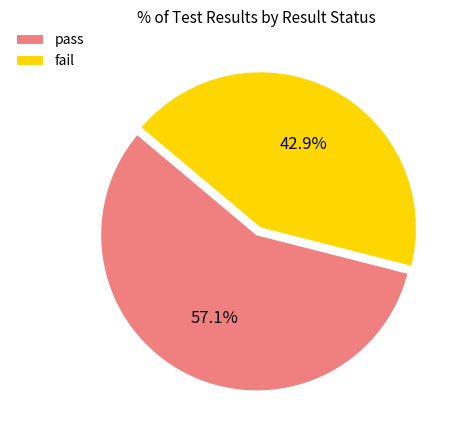

Which slice is the largest?

pass